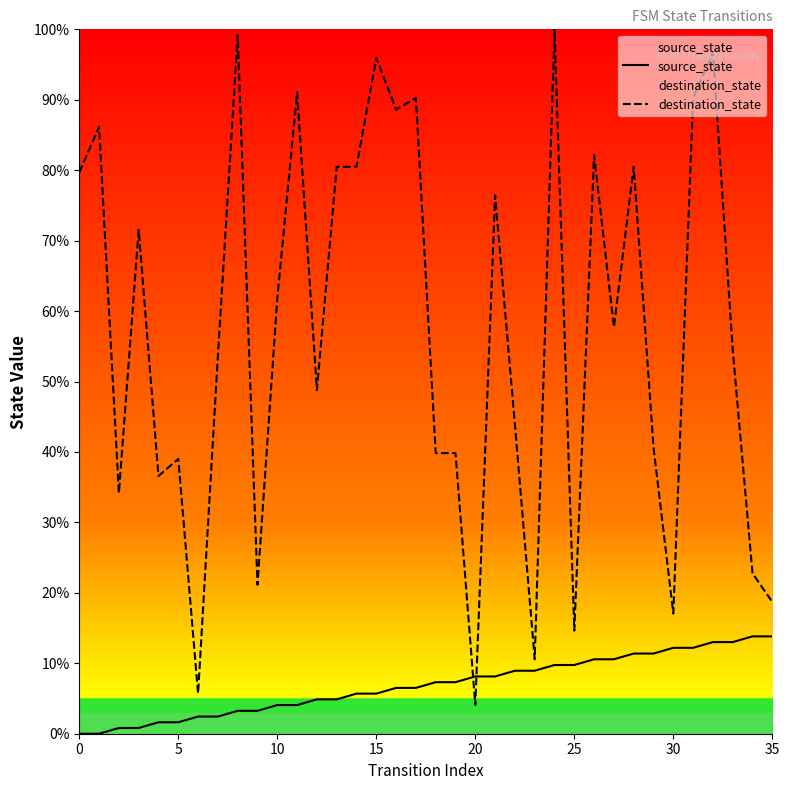

At which label does destination_state reach its peak?

24